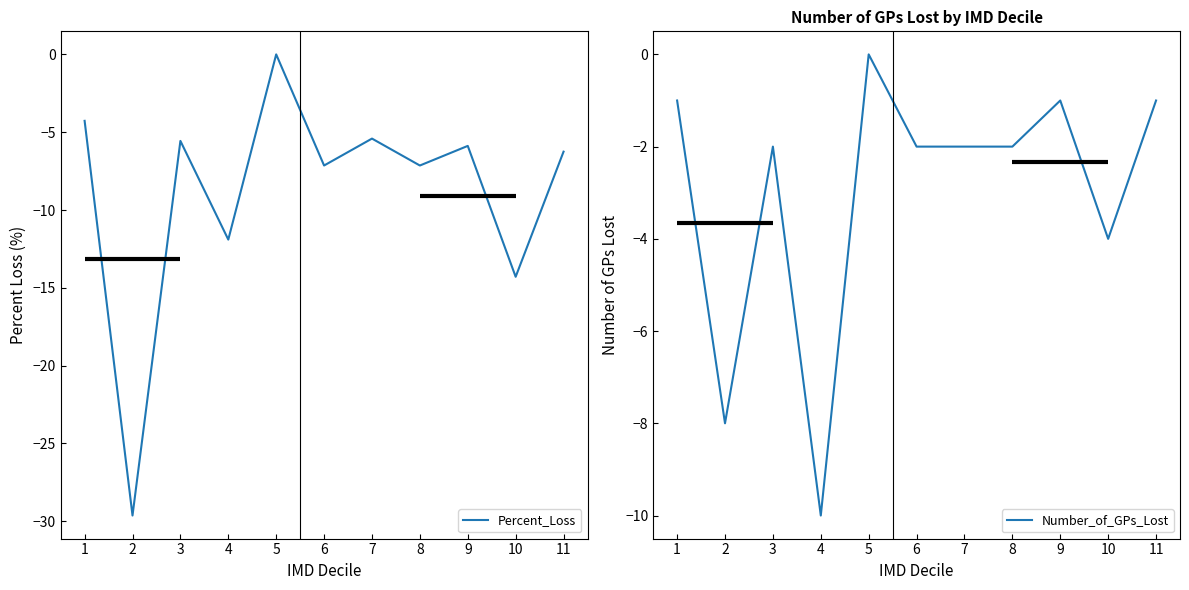

True or false: Number_of_GPs_Lost and Percent_Loss intersect in this chart.

False